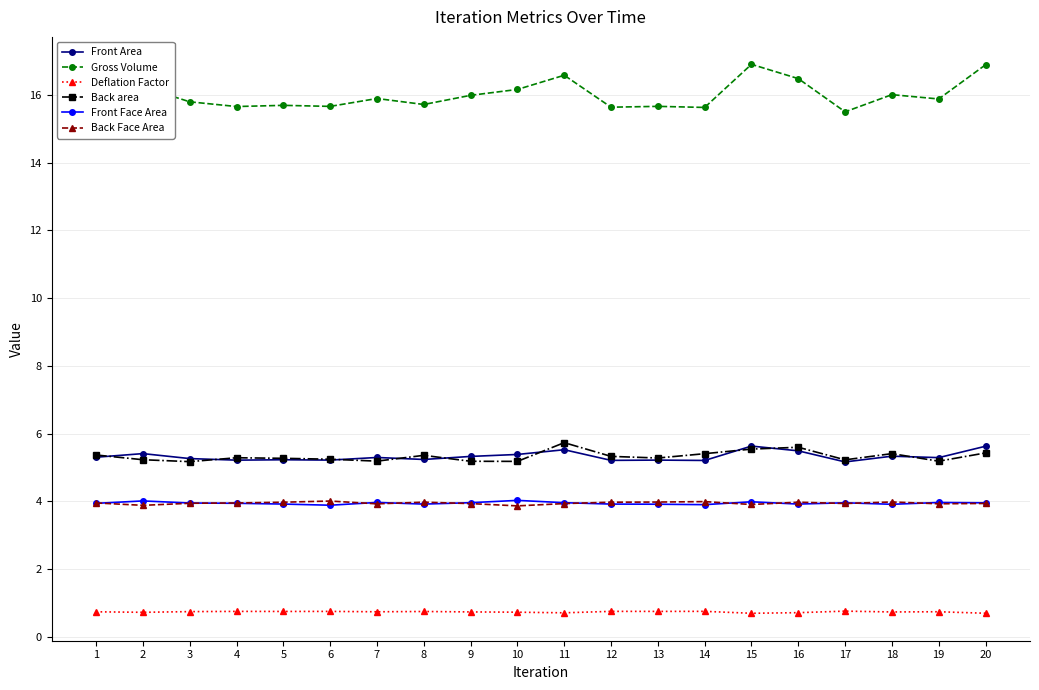

The Gross Volume series shows 15.7 at 5. True or false?

True